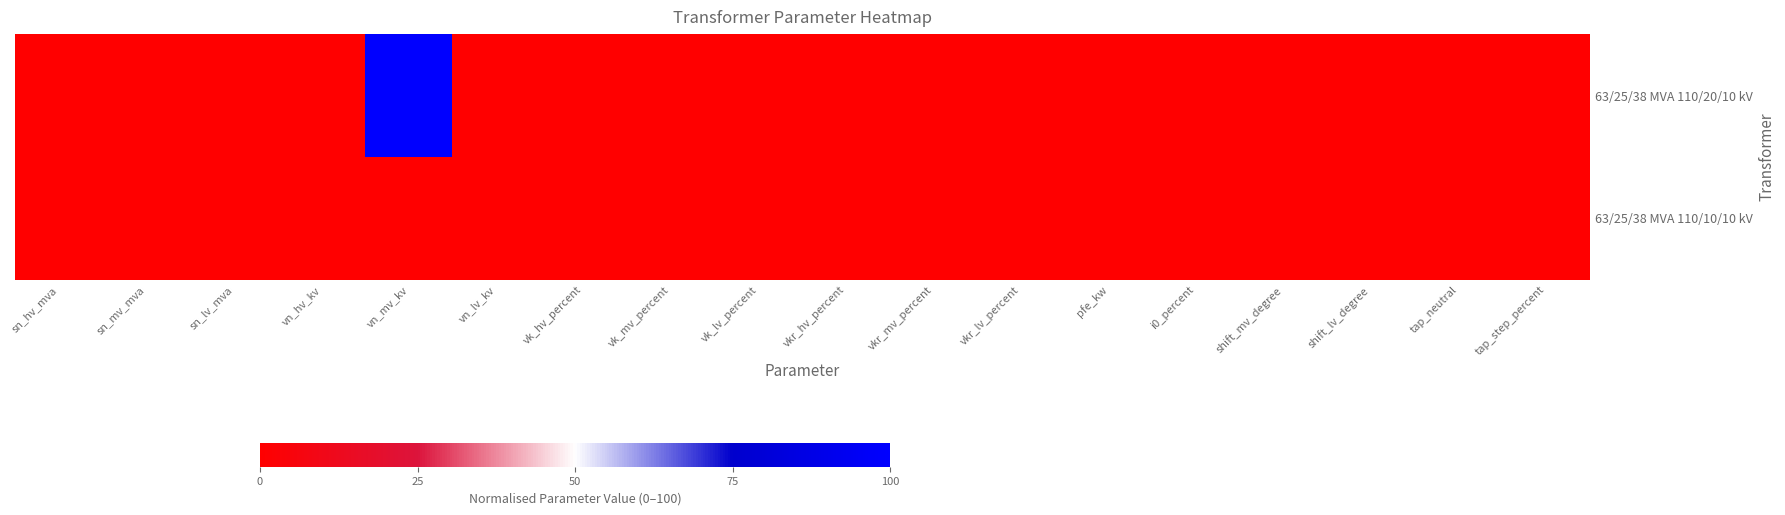

Which has a higher value, vkr_lv_percent or vkr_hv_percent?

vkr_lv_percent